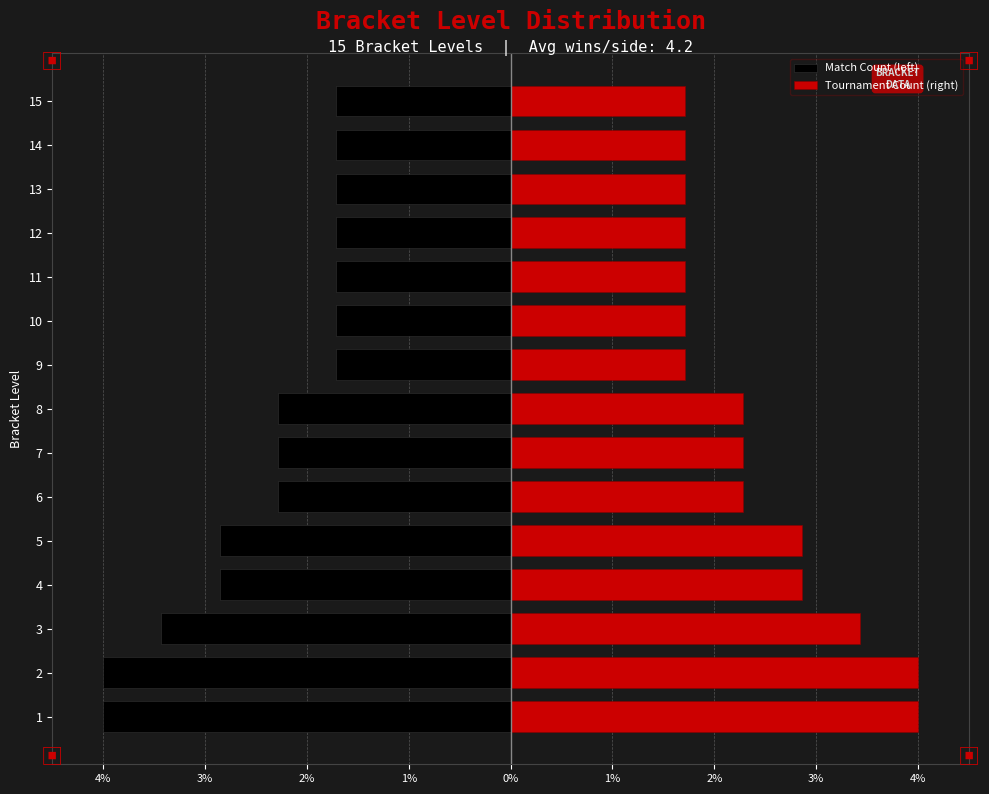

Is it true that Tournament Count (right) equals 2.3 at 6?

True